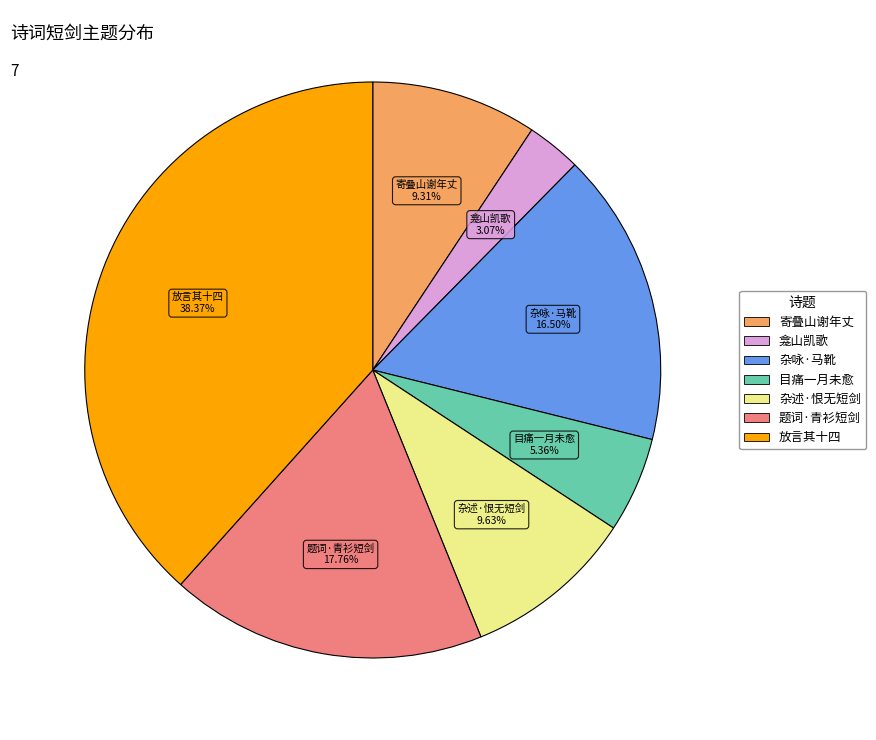

Is there any slice that represents more than half of the pie?

No